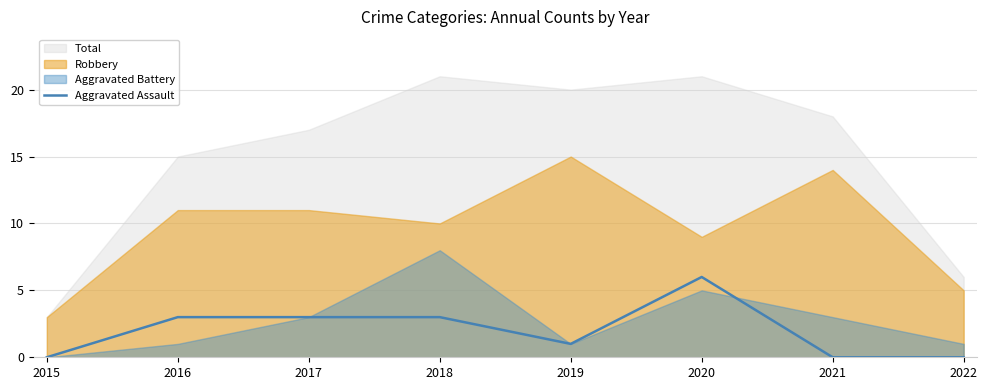

Which label corresponds to the largest value in the chart?

2020